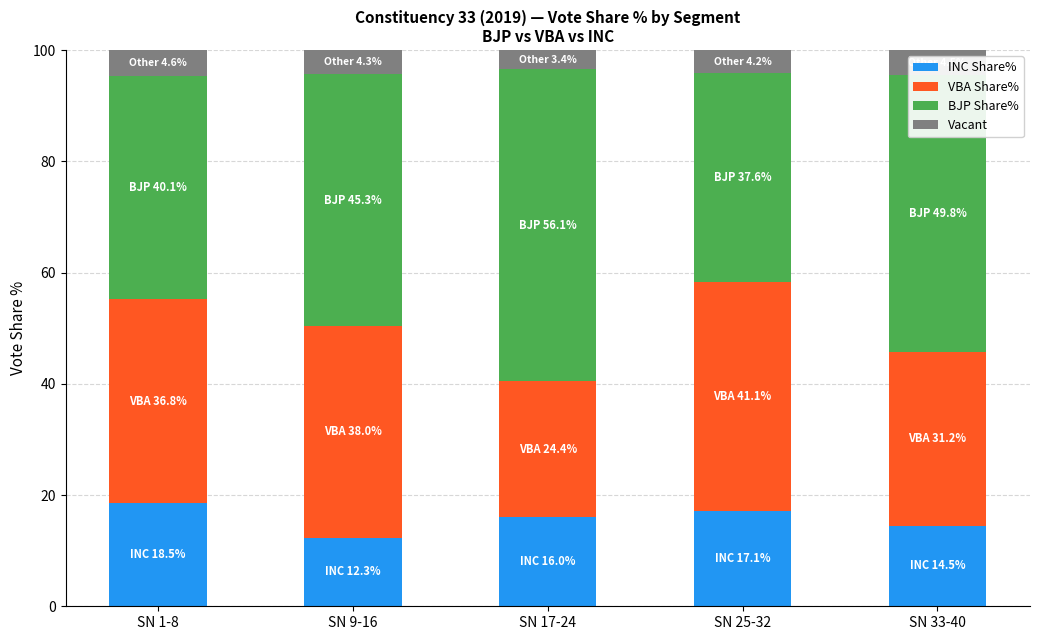

Where does the INC Share% series first go above 16?

SN 1-8